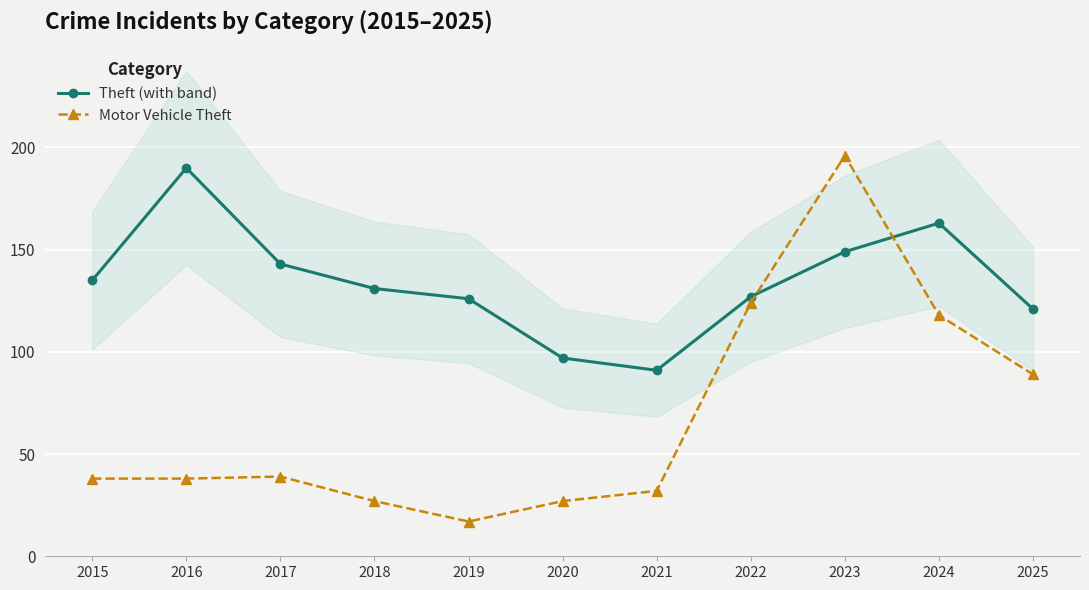

Reading right to left, transcribe all the data shown in this chart.

Theft (with band): 121	163	149	127	91	97	126	131	143	190	135
Motor Vehicle Theft: 89	118	196	124	32	27	17	27	39	38	38